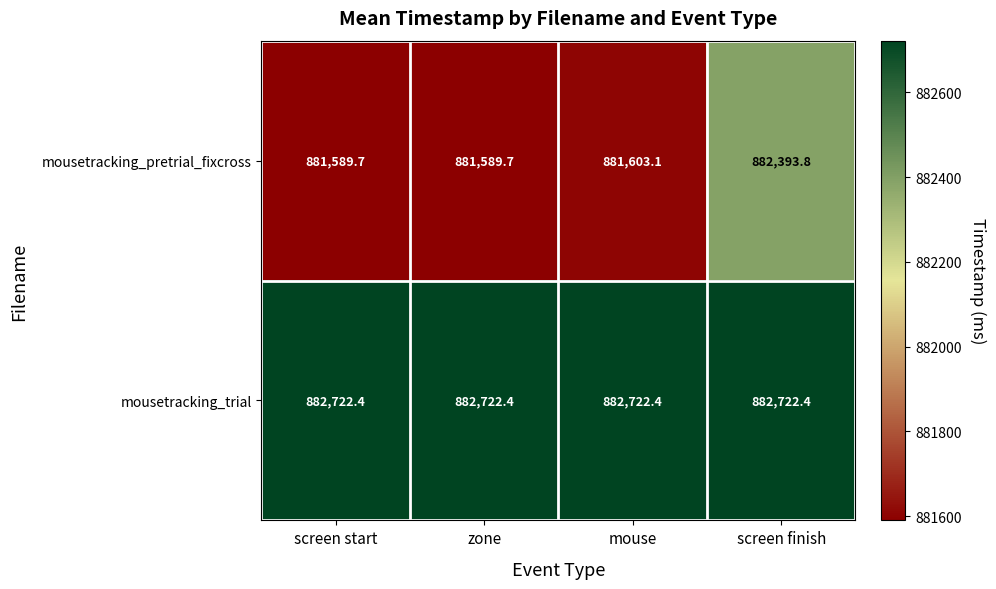

Is it true that mousetracking_trial equals 882722.4 at zone?

True